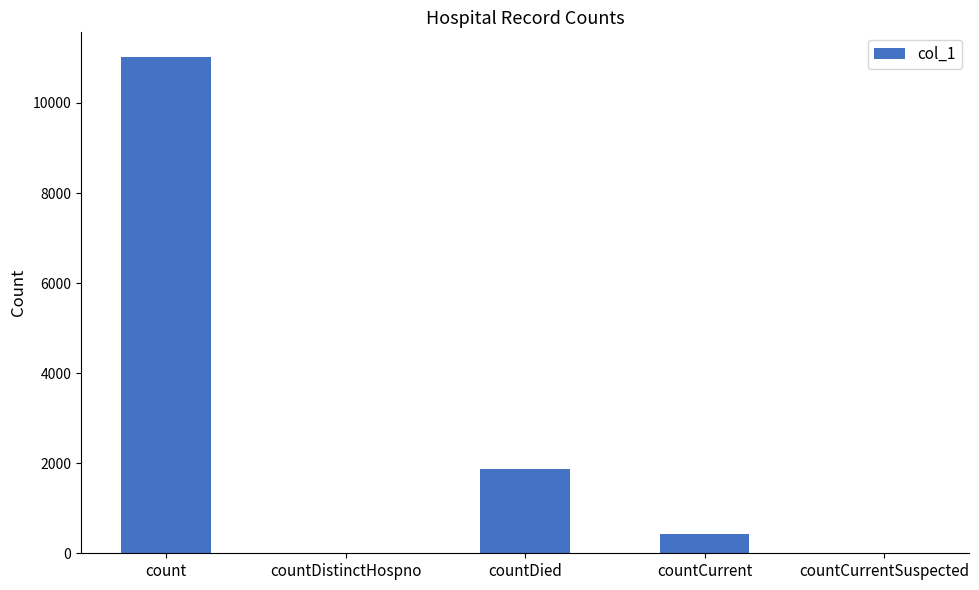

At which category does the chart reach its peak across all series?

count